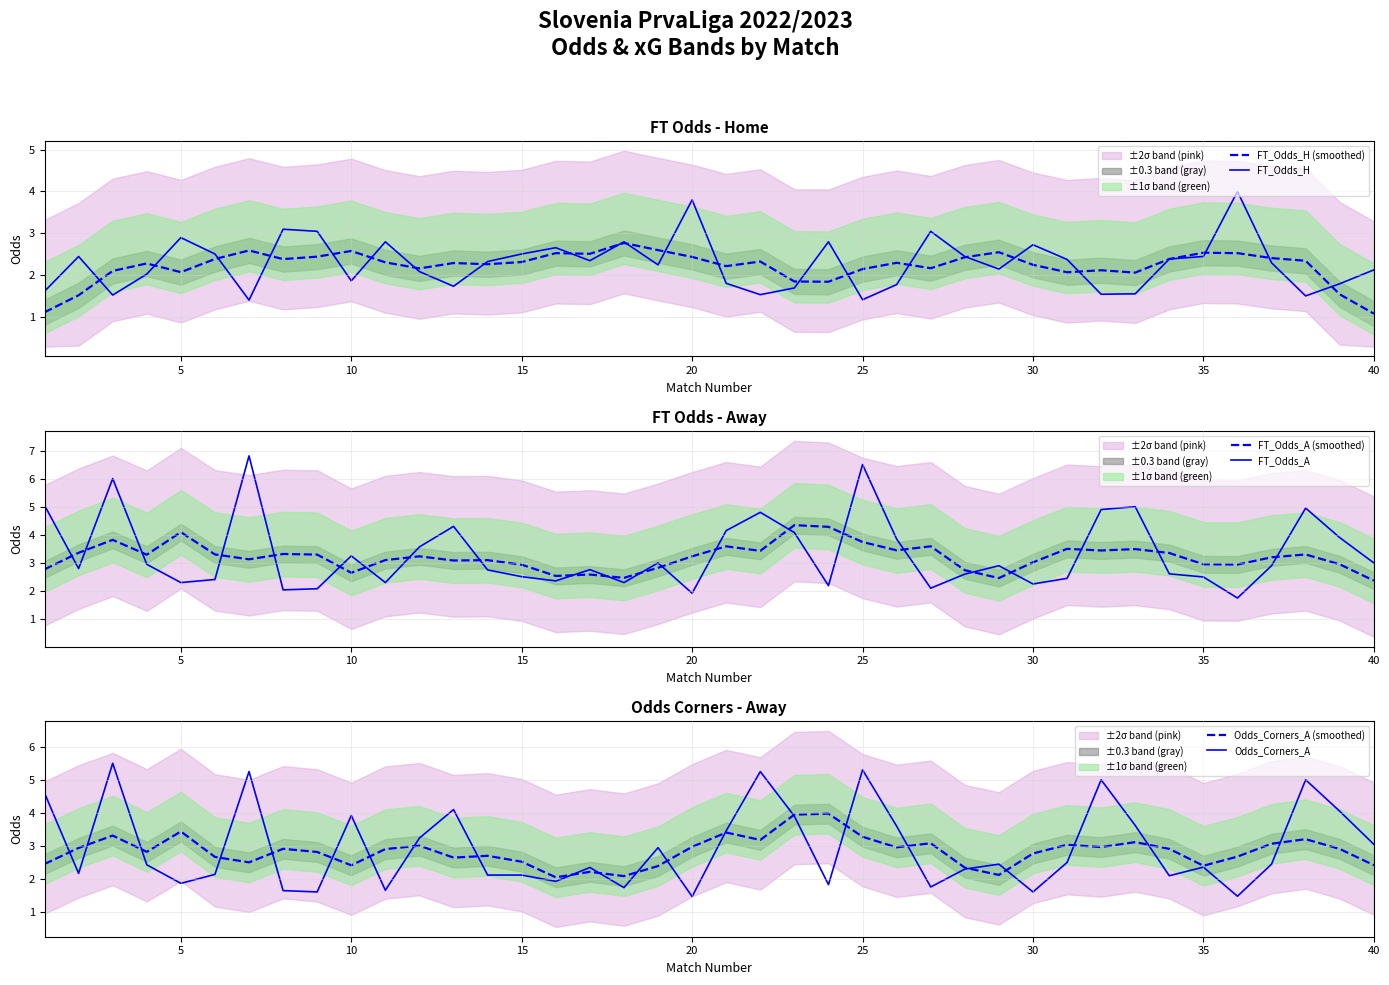

What is the value of the Odds_Corners_A (smoothed) point at the 39th from the left?

2.9